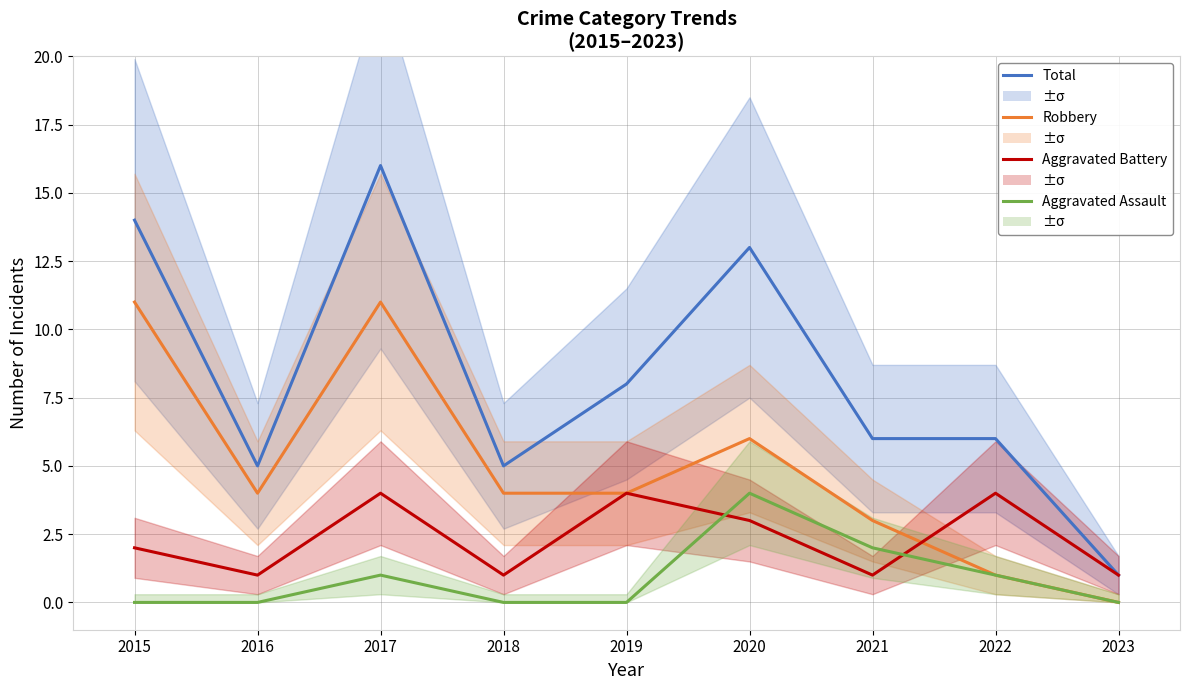

What is the spread (max minus min) of values at 2020?

10